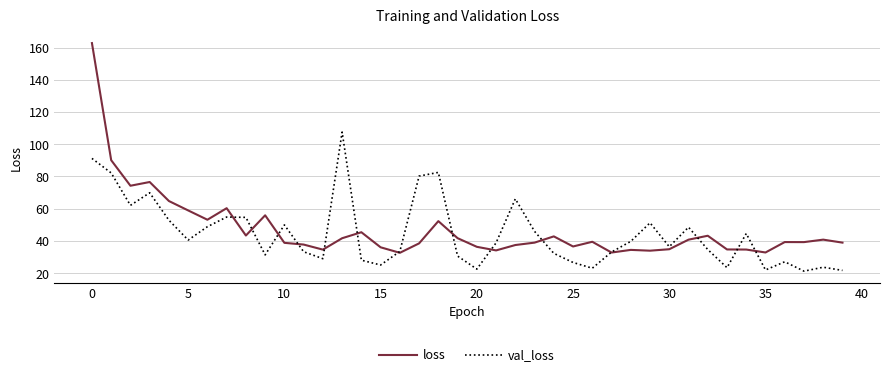

Rank the series by their maximum value, from highest to lowest.

loss, val_loss